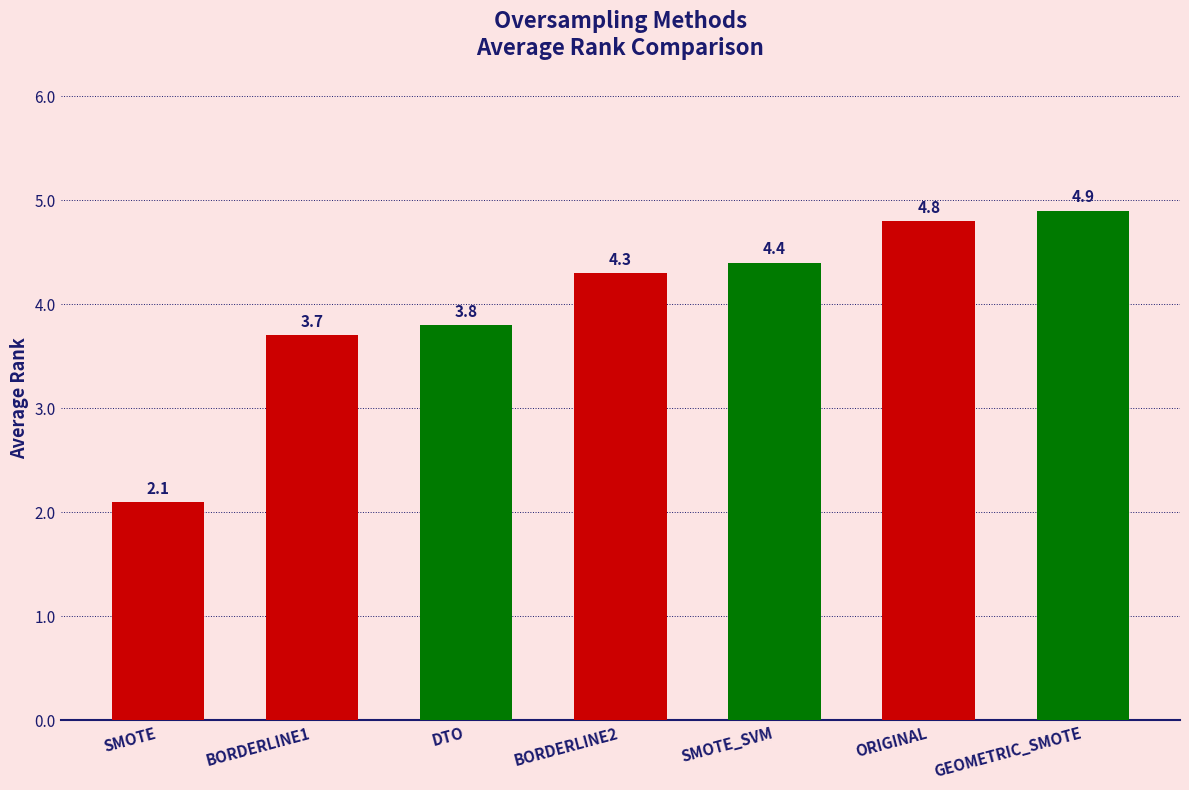

How many categories are shown in the chart?

7